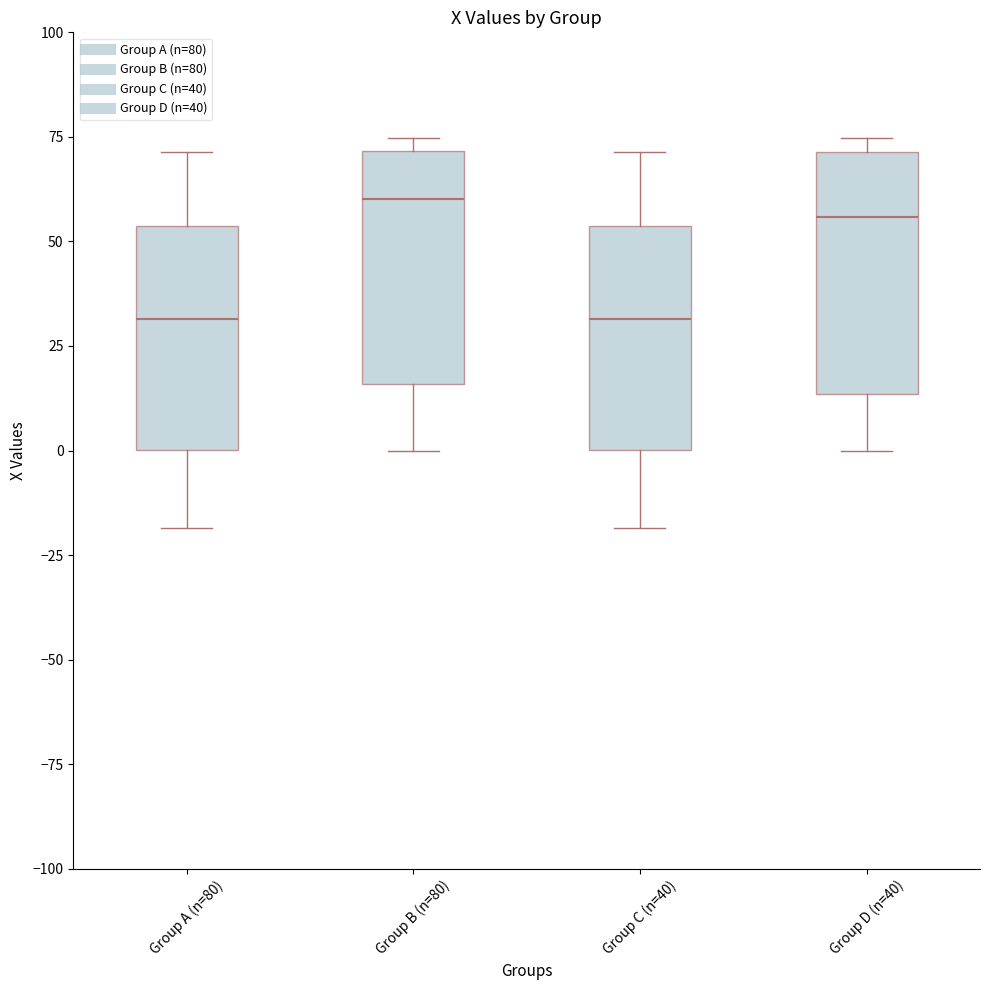

Reading left to right, transcribe this box plot: for each box, give where its median line is, the range the box spans, and where its two whiskers end, as read against the y-axis. The values are not printed on the chart, so give them approximately, as read against the axis.

Group A (n=80): median 30, box 0 to 55, whiskers -20 to 70
Group B (n=80): median 60, box 15 to 70, whiskers 0 to 75
Group C (n=40): median 30, box 0 to 55, whiskers -20 to 70
Group D (n=40): median 55, box 15 to 70, whiskers 0 to 75